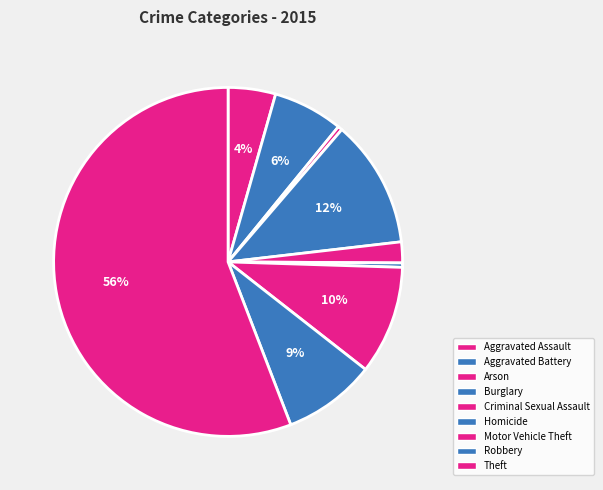

How many slices are in this pie chart?

9